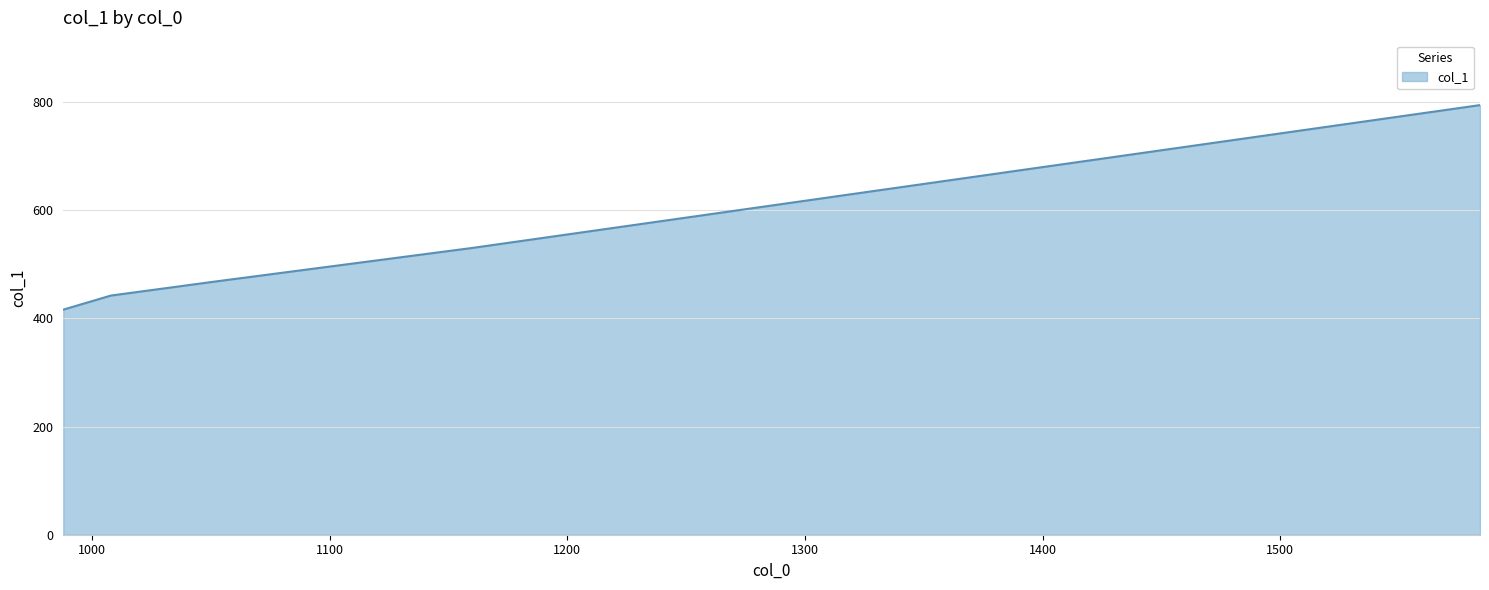

What is the average value?

530